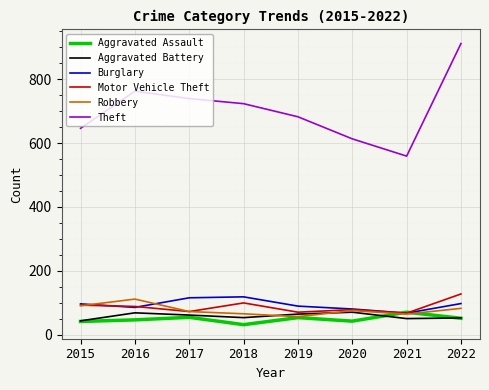

Between 2018 and 2022, which series saw the biggest shift?

Theft